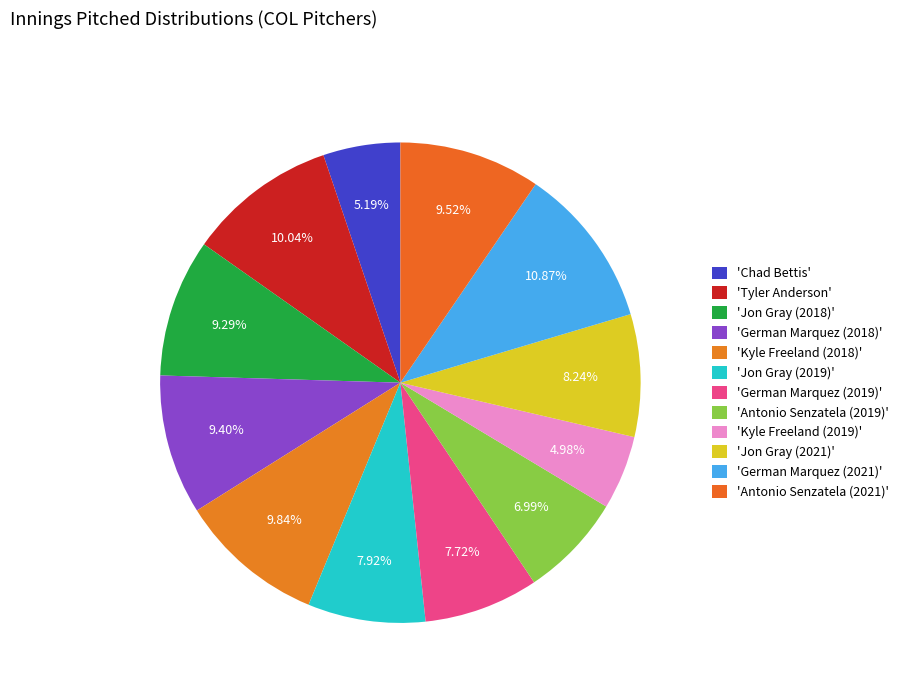

How many segments does this pie chart have?

12